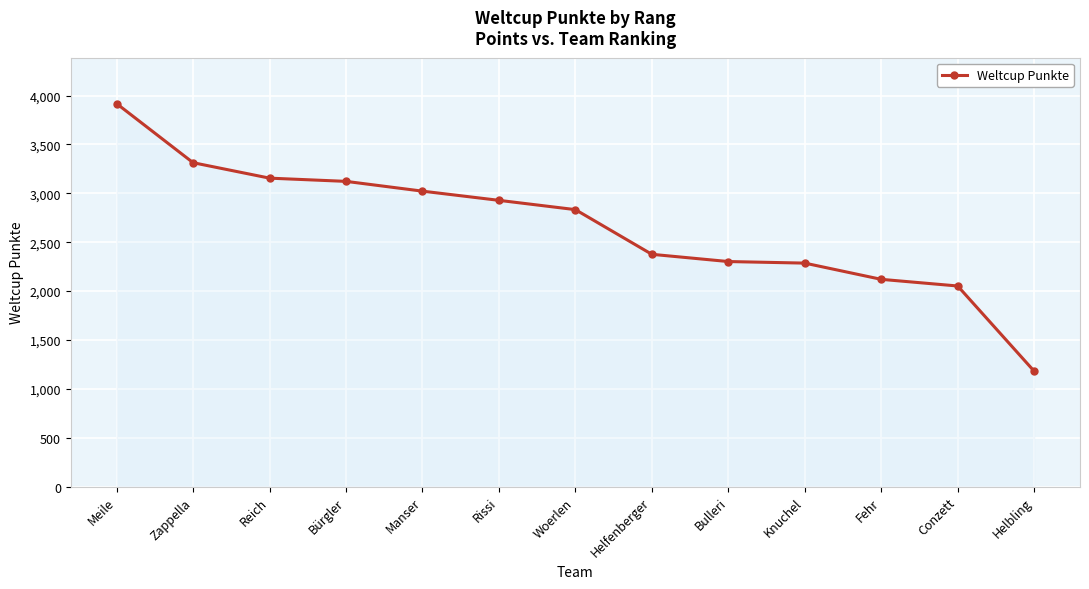

What is the ratio of the value at Helbling to the value at Conzett?

0.6